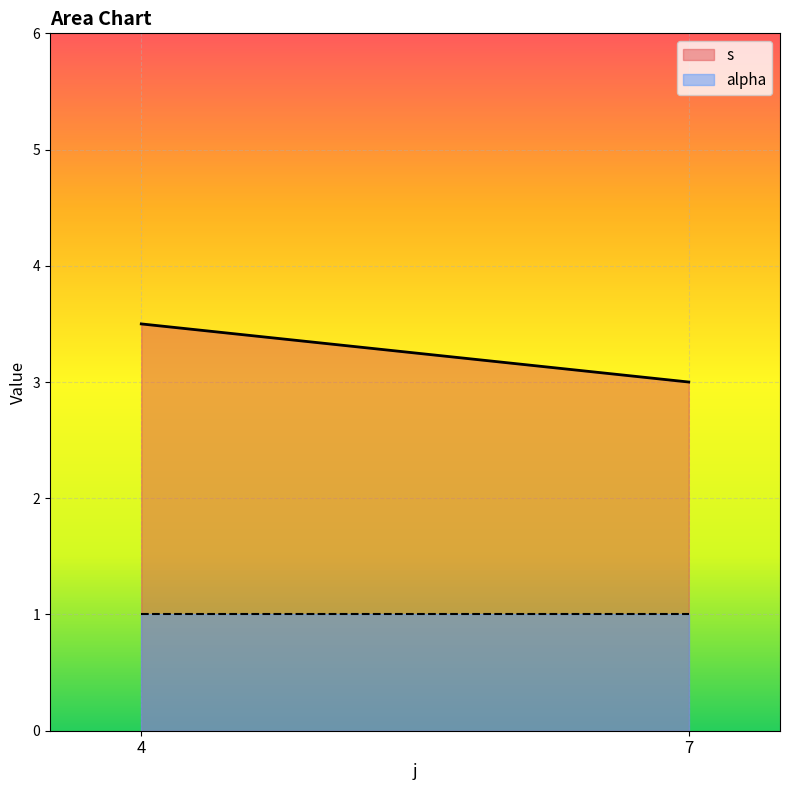

What is the sum of all alpha values?

2.0